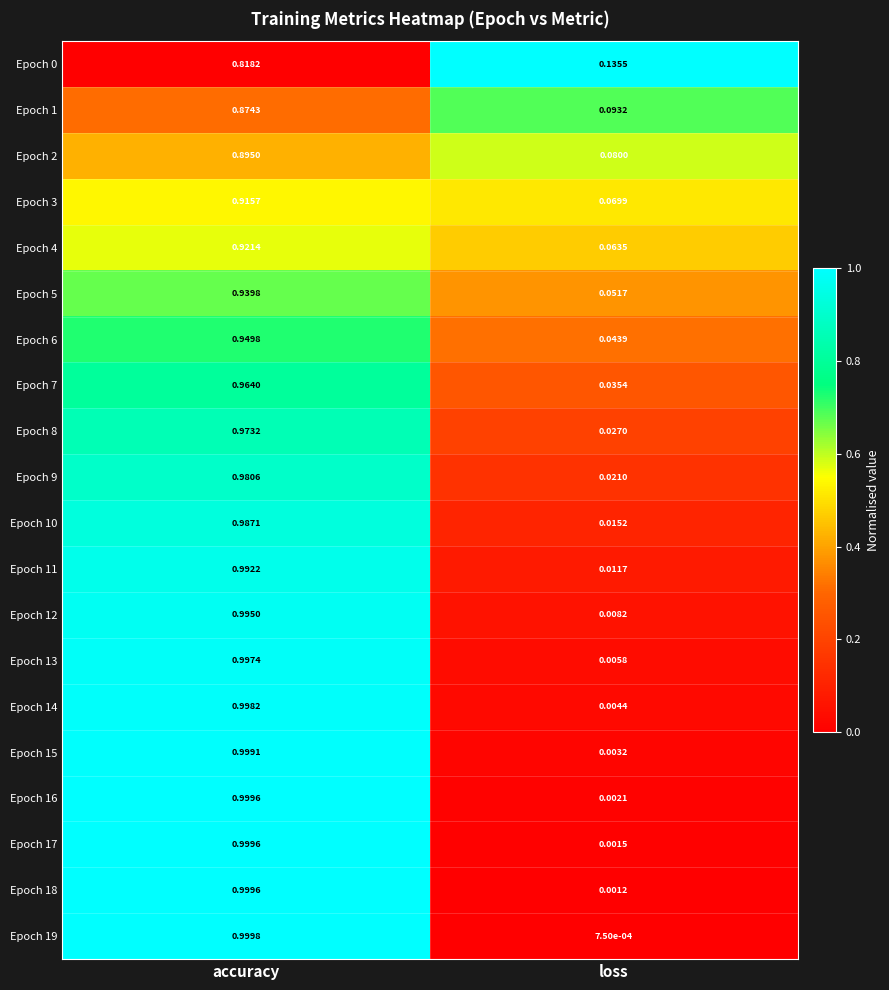

Which category has the lowest value in the Epoch 12 series?

loss